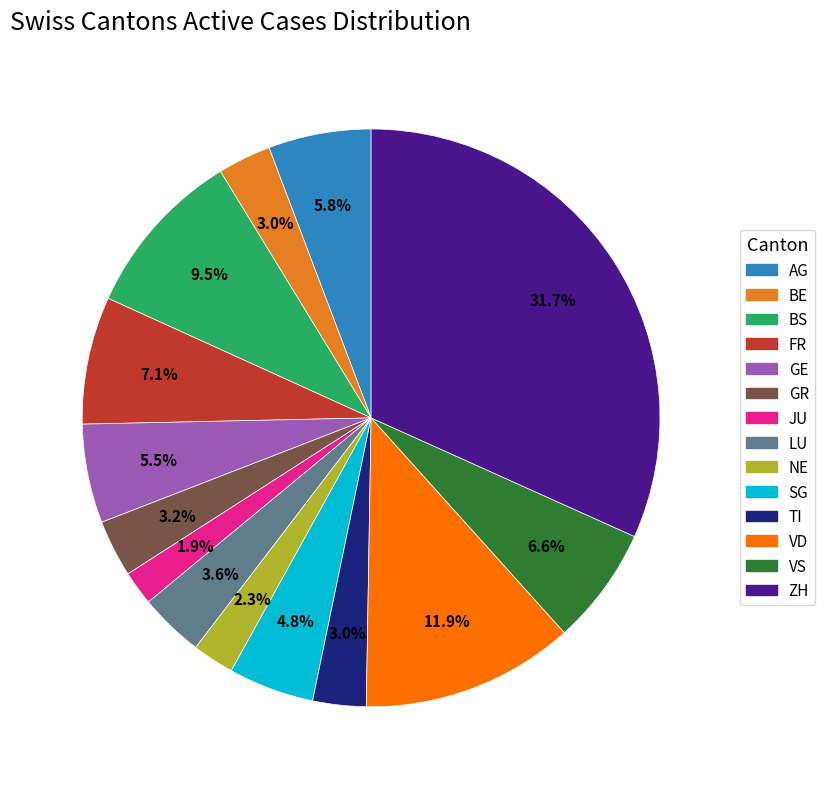

Is there a majority slice in this chart?

No